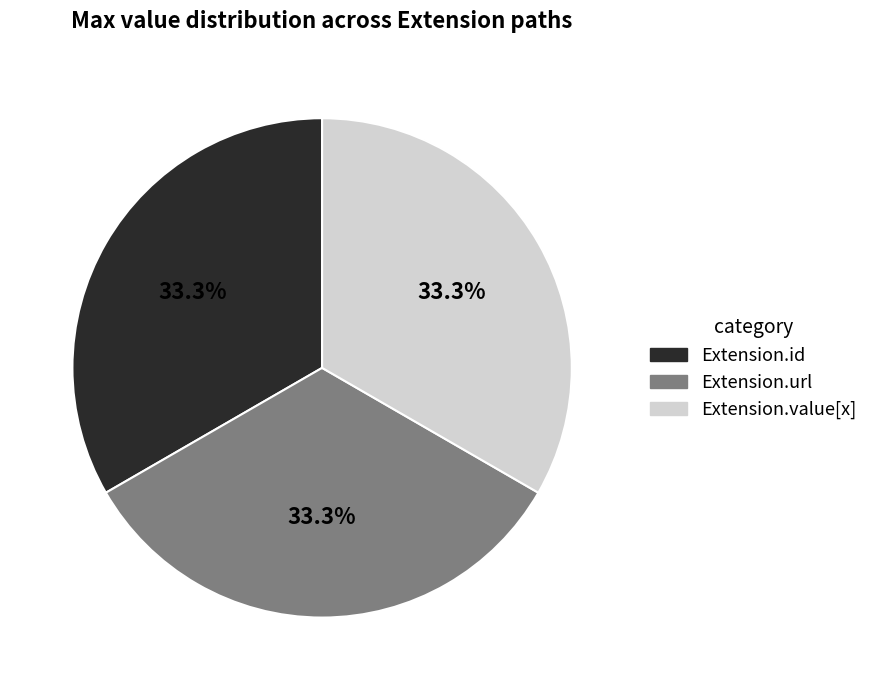

To the nearest percent, what is the difference between the largest and smallest slice percentages?

0%